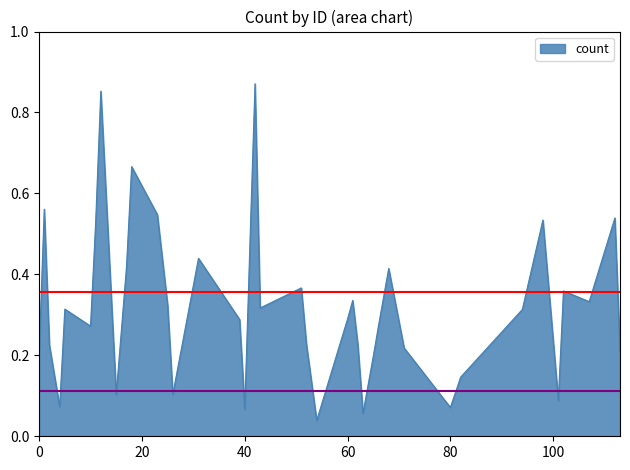

Is this an area chart (filled region under the line)?

Yes